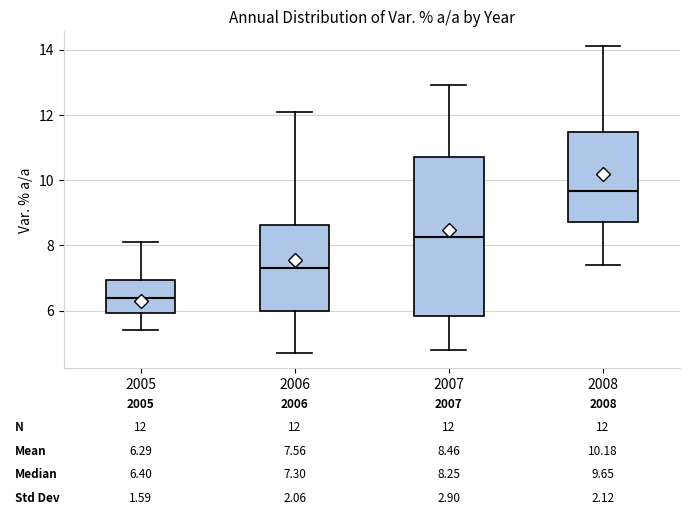

Which box's median line is the highest?

2008